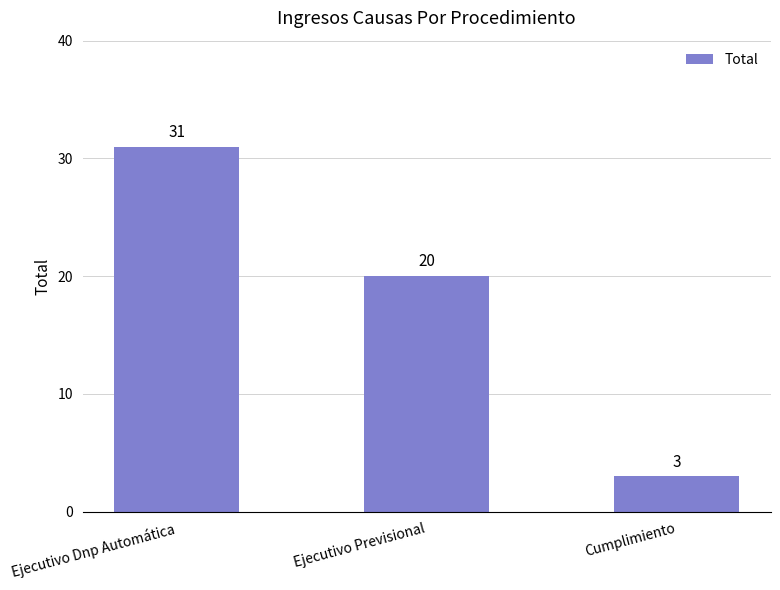

How many series are shown in this chart?

1